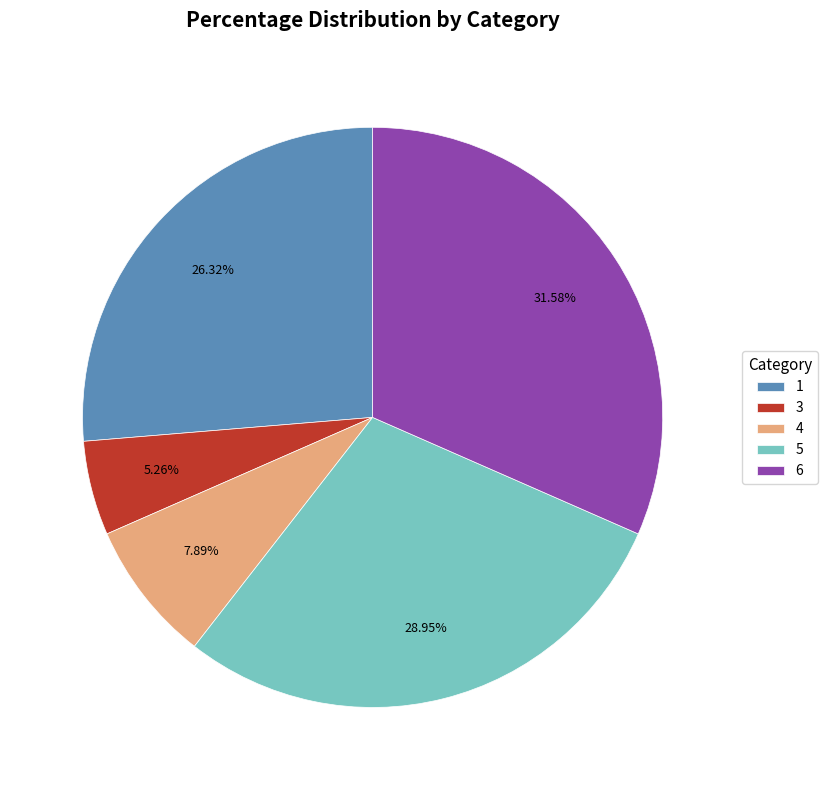

To the nearest percent, what percentage of the pie is 1?

26%